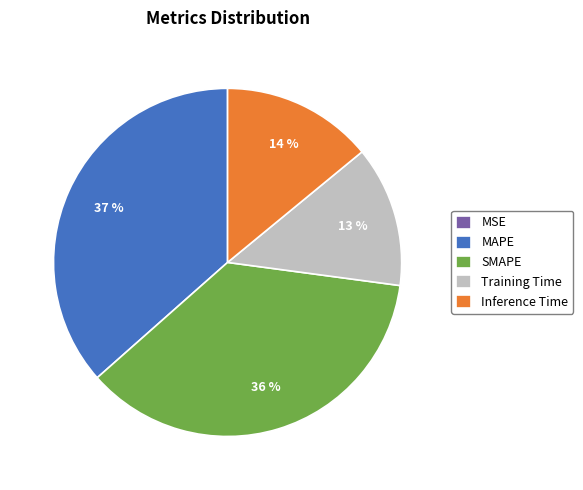

To the nearest percent, what is the average slice percentage?

20%